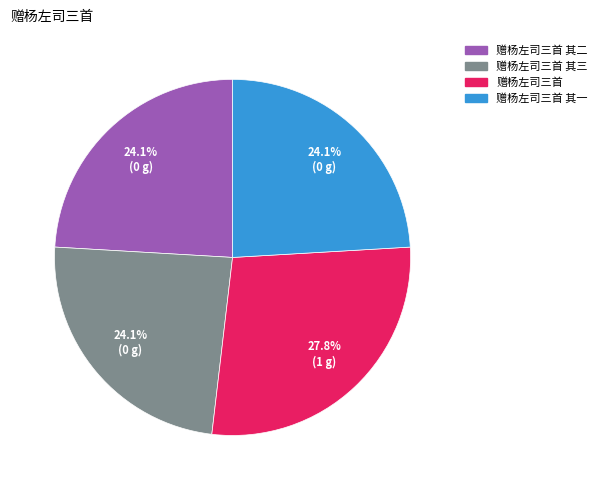

Between 赠杨左司三首 其二 and 赠杨左司三首, which is larger?

赠杨左司三首